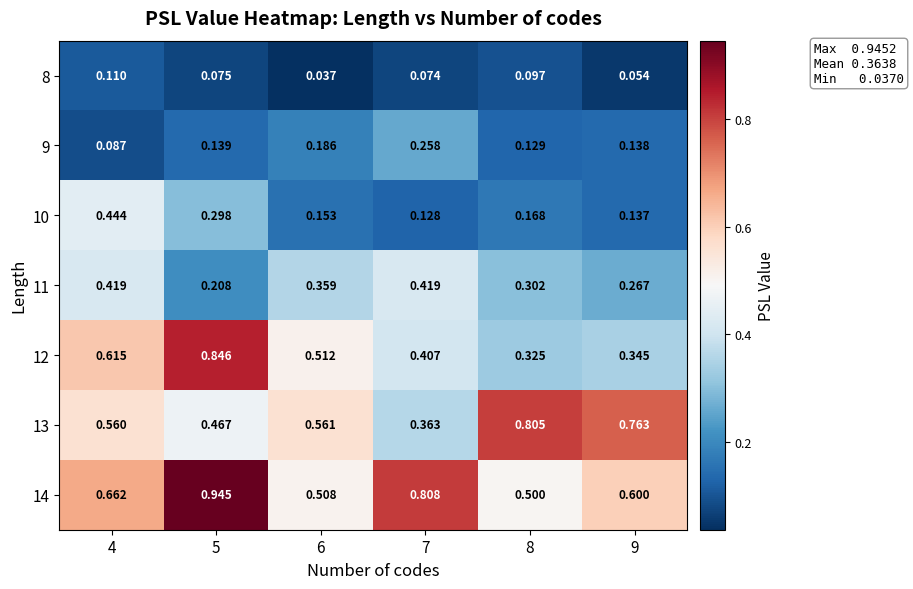

Is the value of 12 at 7 greater than the value of 13 at 5?

No